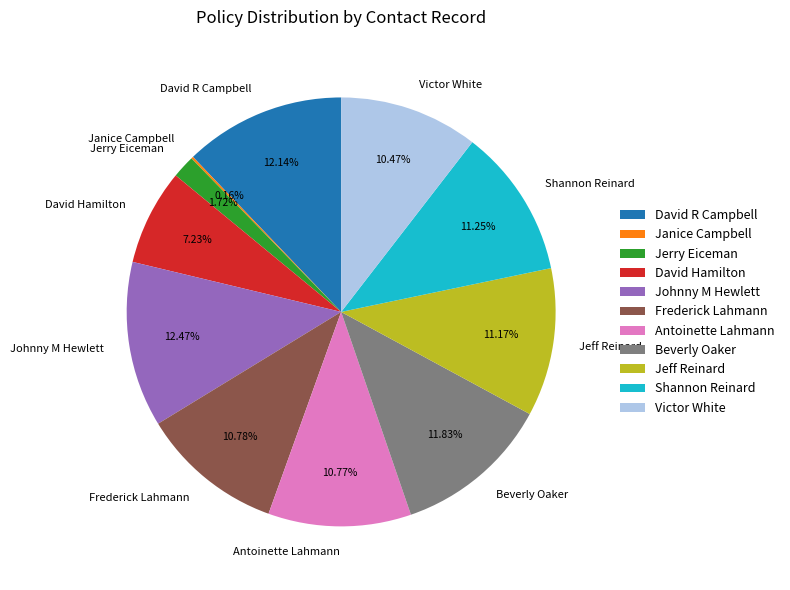

To the nearest percent, what is the difference between the Johnny M Hewlett and Jerry Eiceman slice percentages?

11%